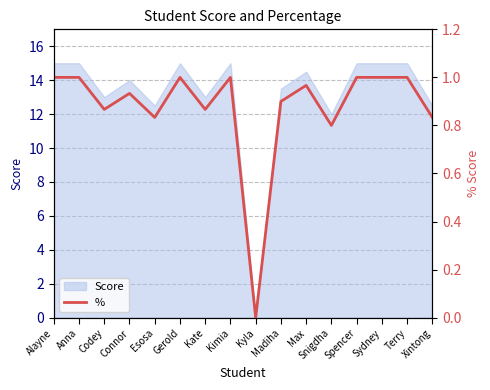

What is the difference between the maximum and second lowest values?

0.2